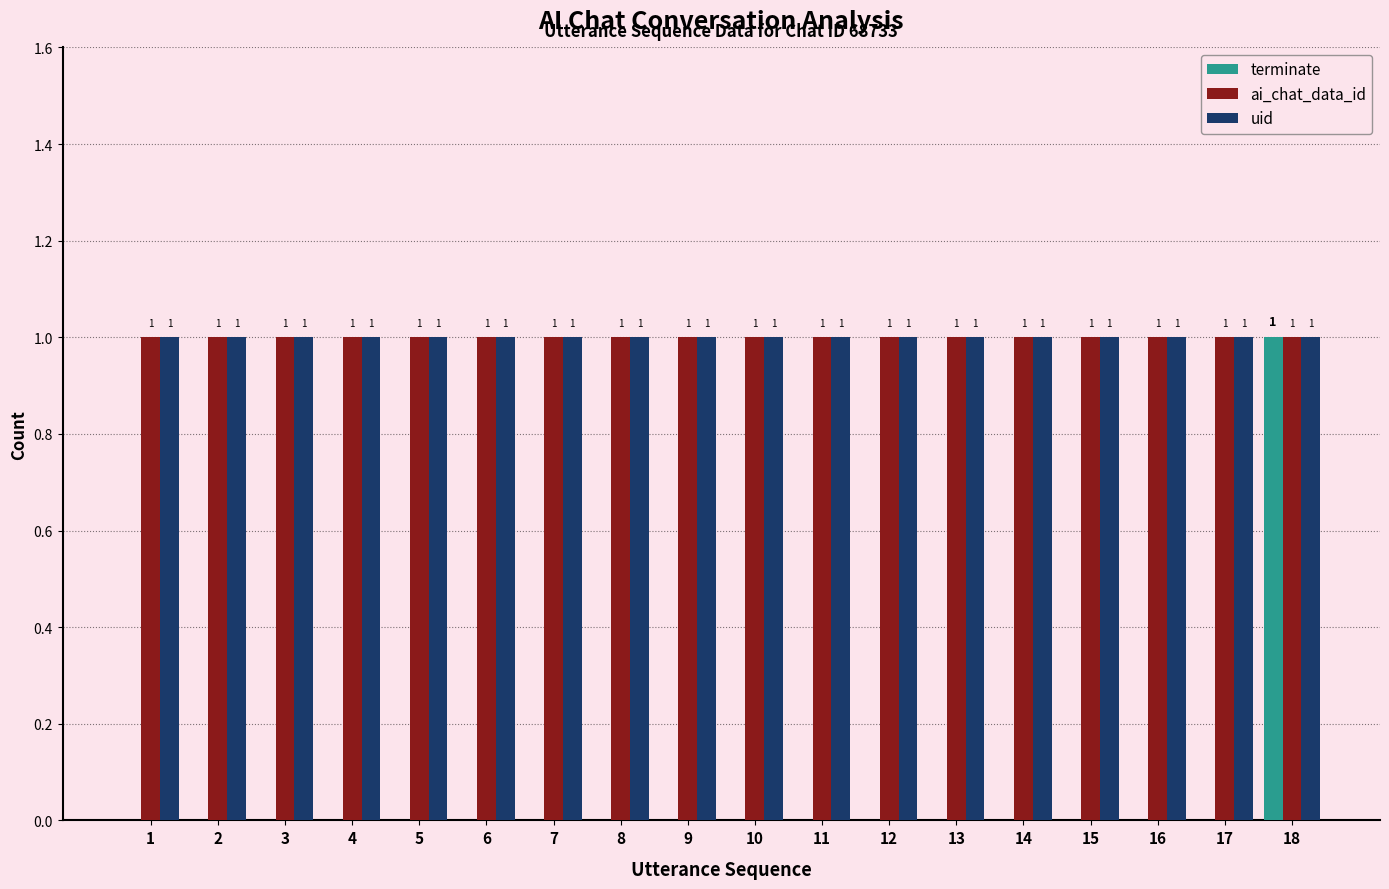

Is the value of terminate at 13 greater than the value of ai_chat_data_id at 9?

No